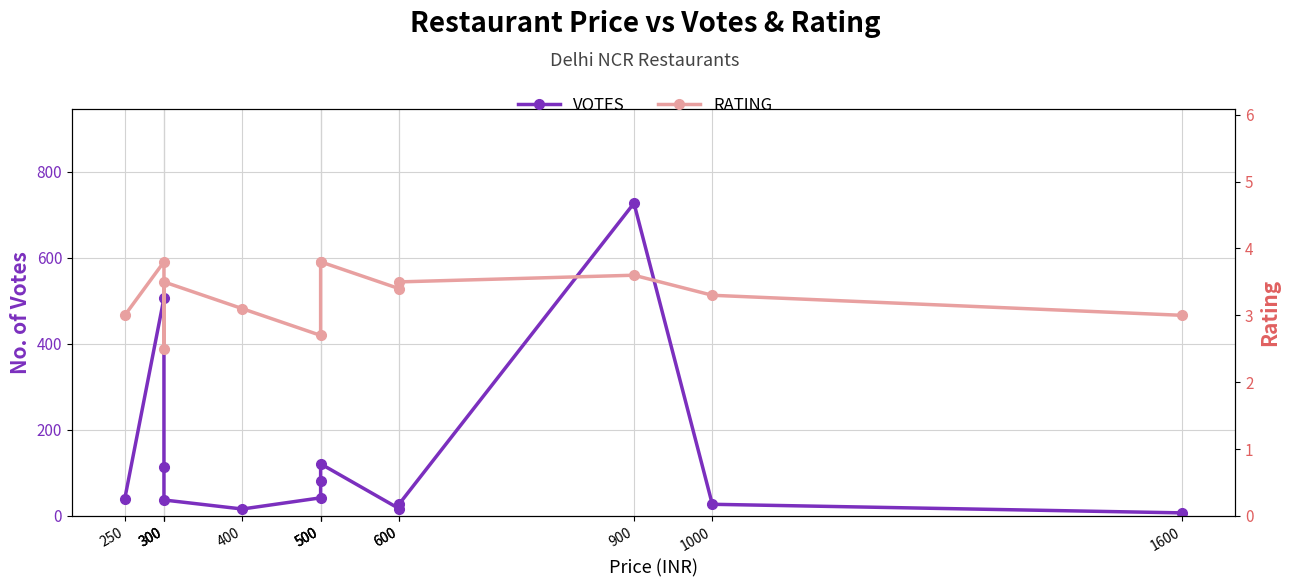

Rank the series at 600 from lowest to highest value.

RATING, VOTES